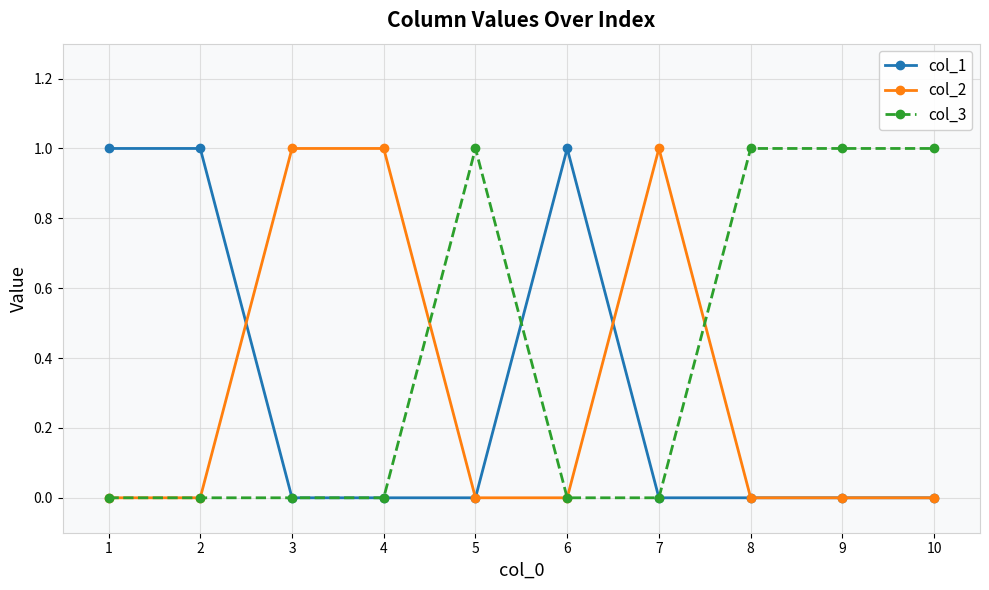

What is the difference between the highest and lowest values at 7?

1